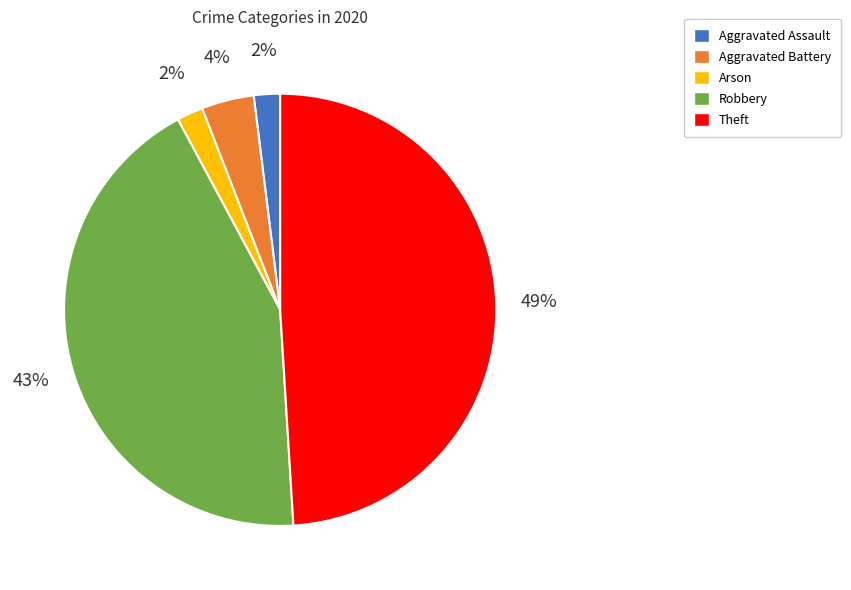

What percentage is the Aggravated Battery slice, to the nearest percent?

4%